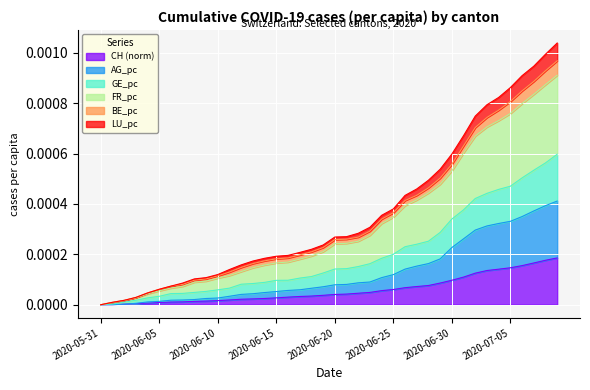

At which label is GE_pc closest to 0?

2020-05-31